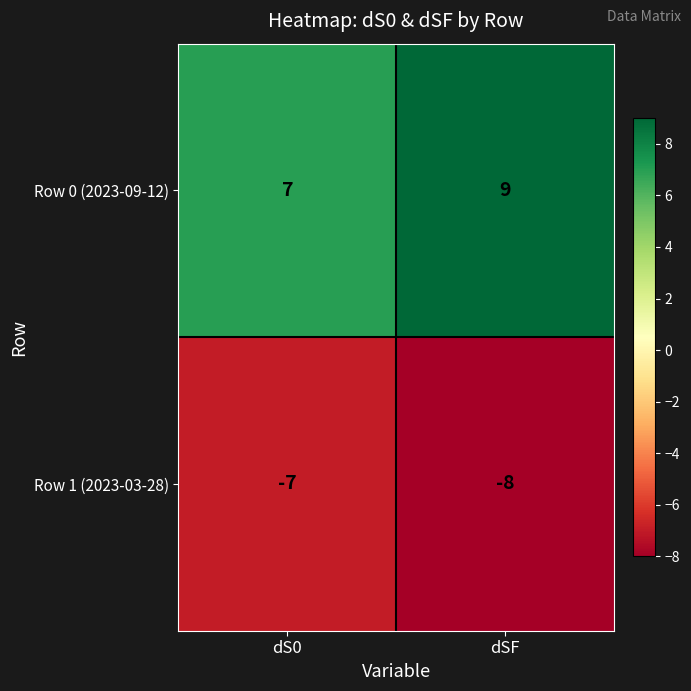

Where is Row 1 (2023-03-28) nearest to the value -7?

dS0